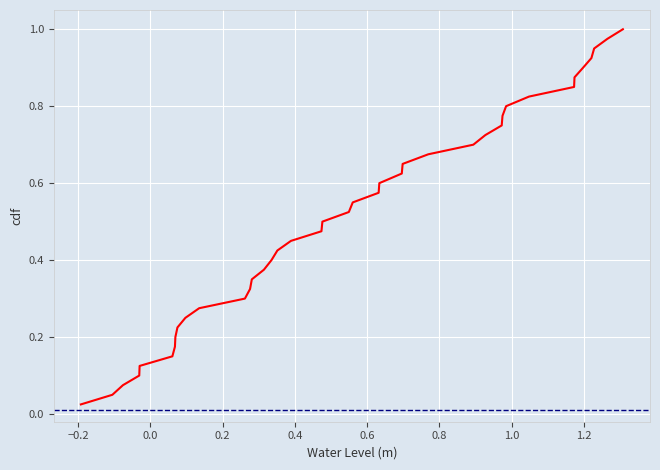

What is the label of the 35th point from the left?

34